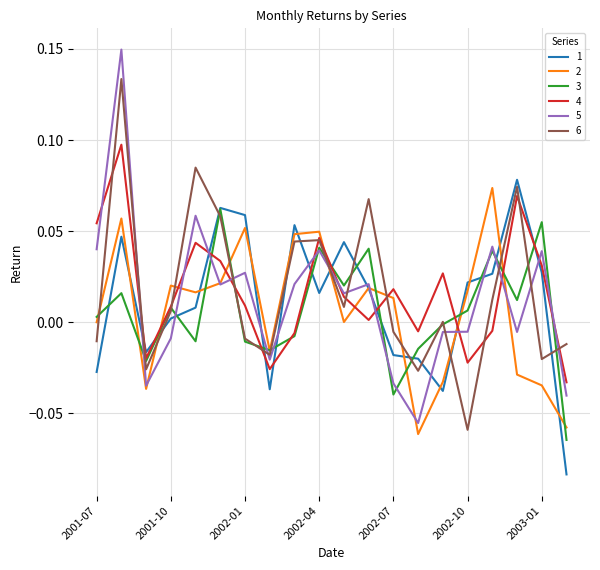

How many intersections are there between 4 and 2?

8